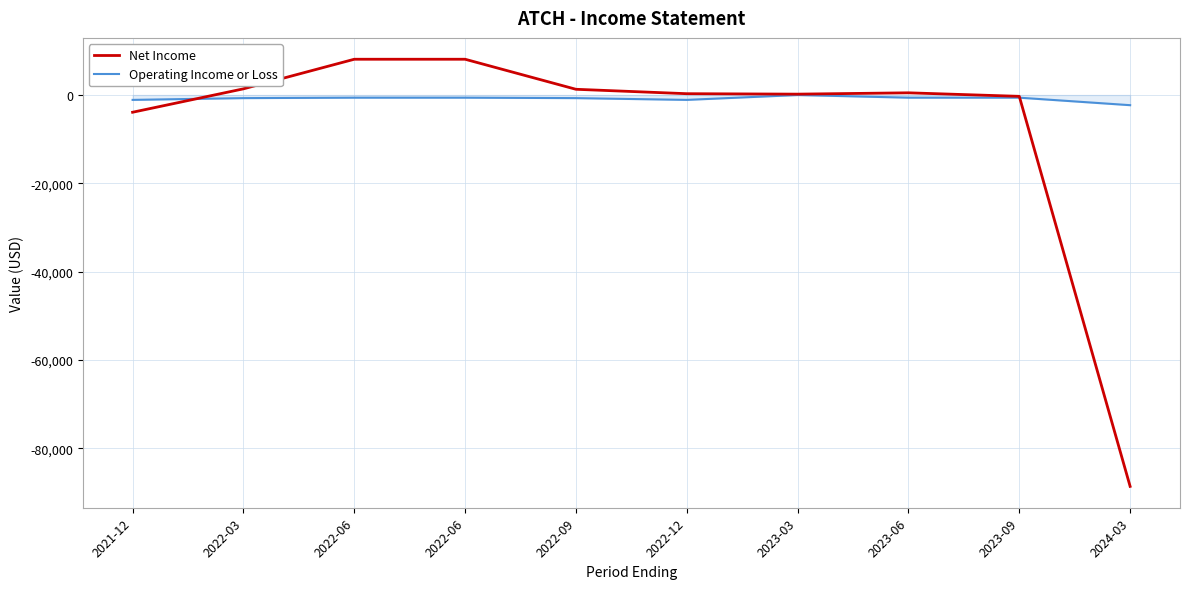

How many lines are shown in the chart?

2